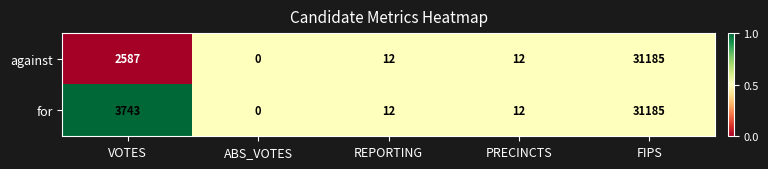

What is the difference between the against values at VOTES and REPORTING?

2575